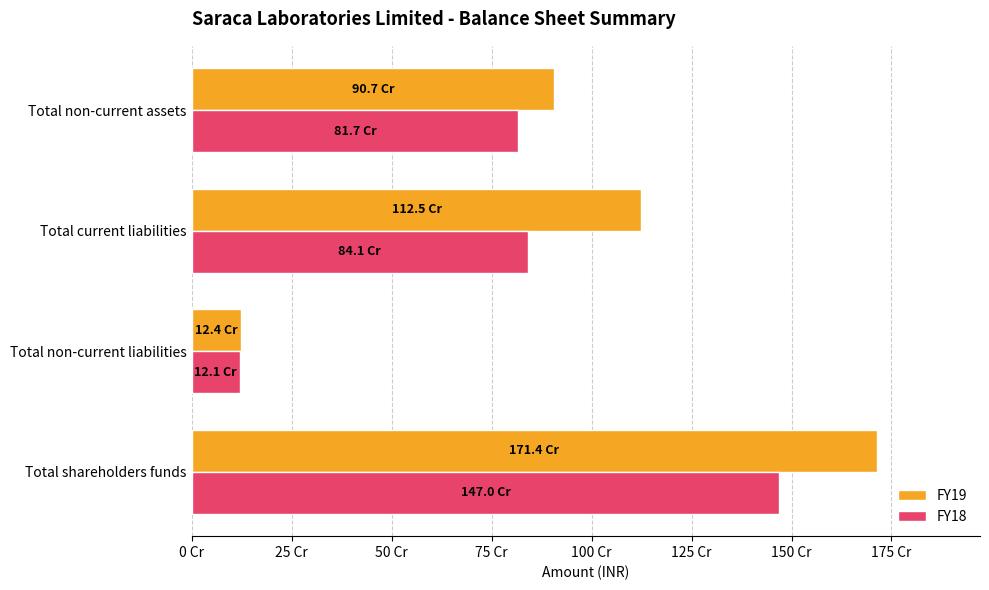

Where is FY18 nearest to the value 795469133?

Total non-current assets